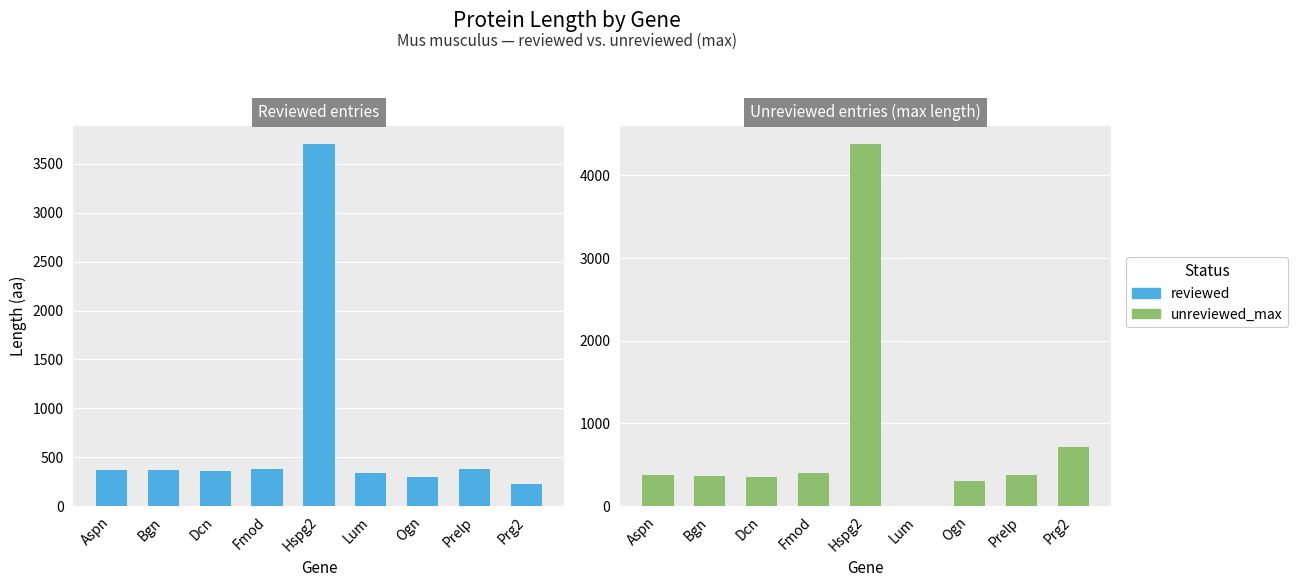

Which series changed the most between Aspn and Fmod?

unreviewed_max